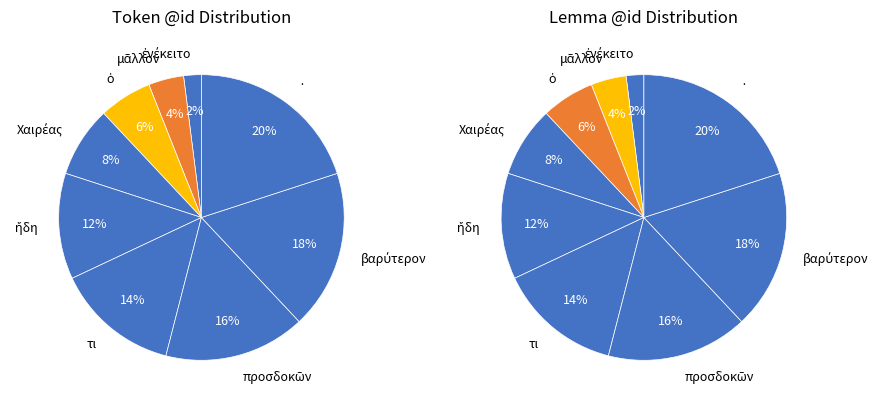

Which category has the biggest portion of the pie?

·